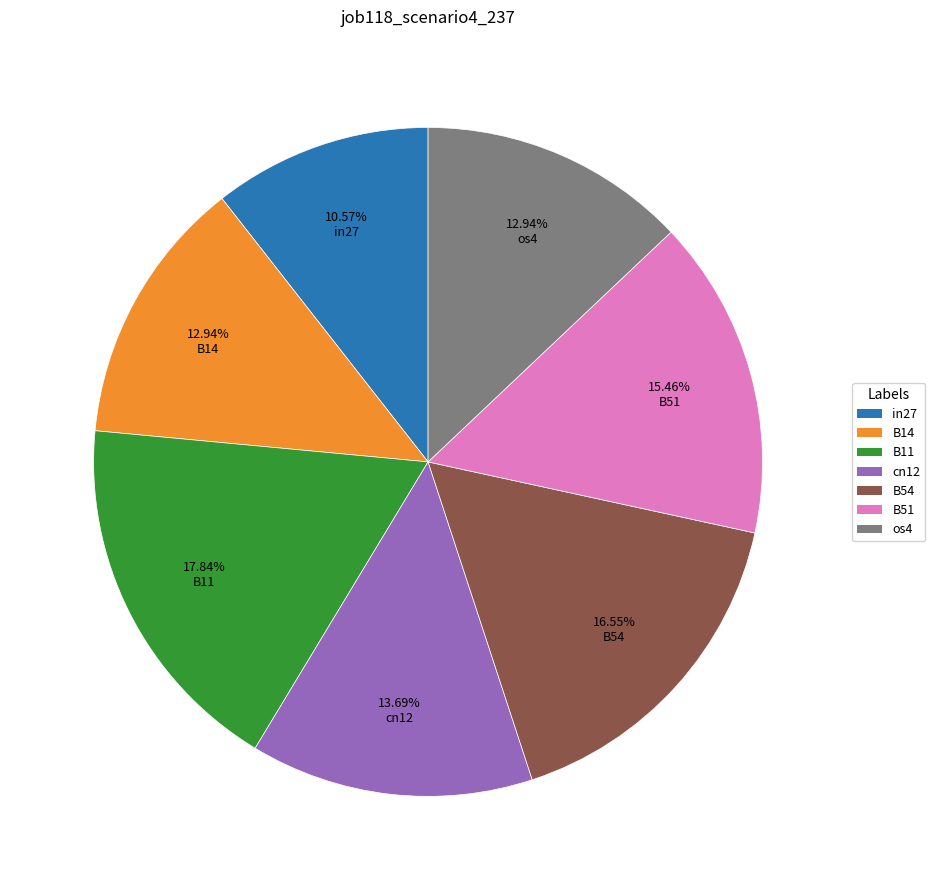

To the nearest percent, what is the combined percentage of in27 and B14?

24%